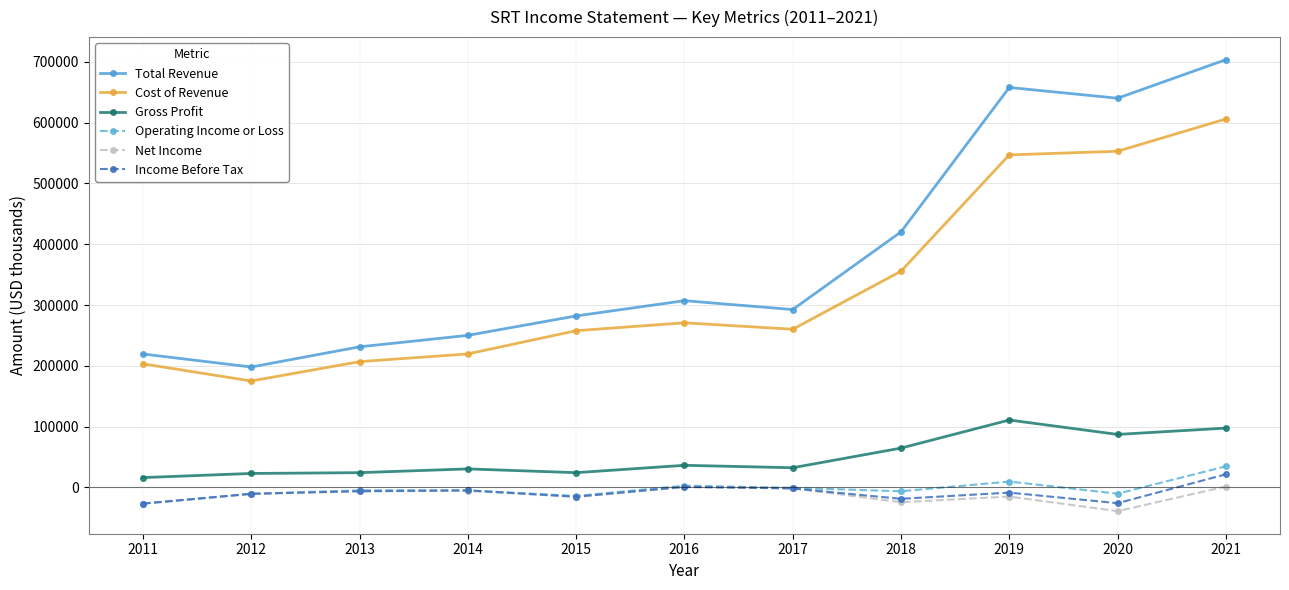

What is the sum of the Total Revenue values at 2014 and 2015?

532200